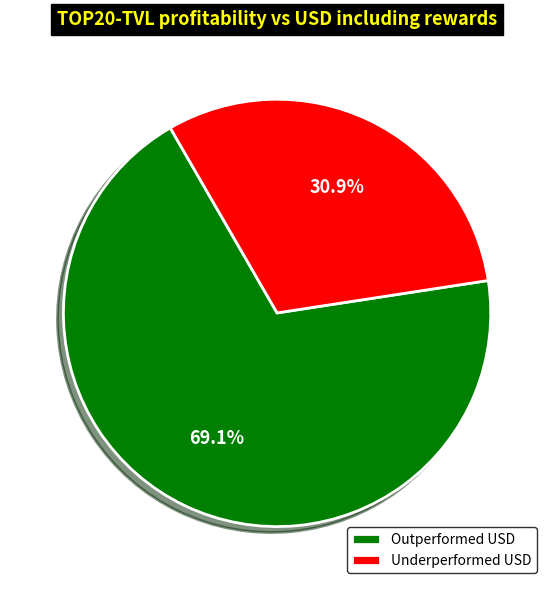

Rank the categories by value from lowest to highest.

Underperformed USD, Outperformed USD